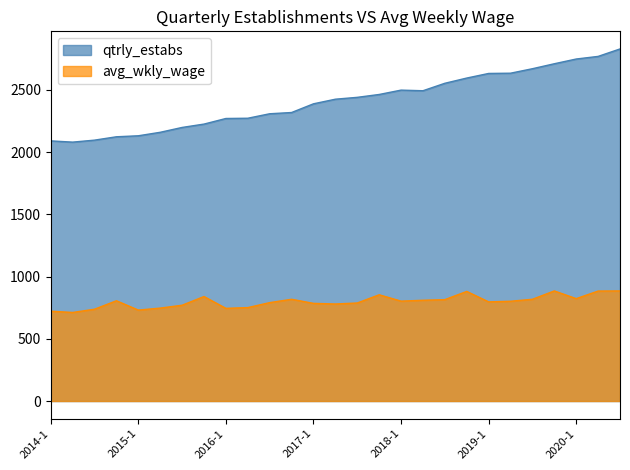

True or false: qtrly_estabs and avg_wkly_wage cross at least once.

False